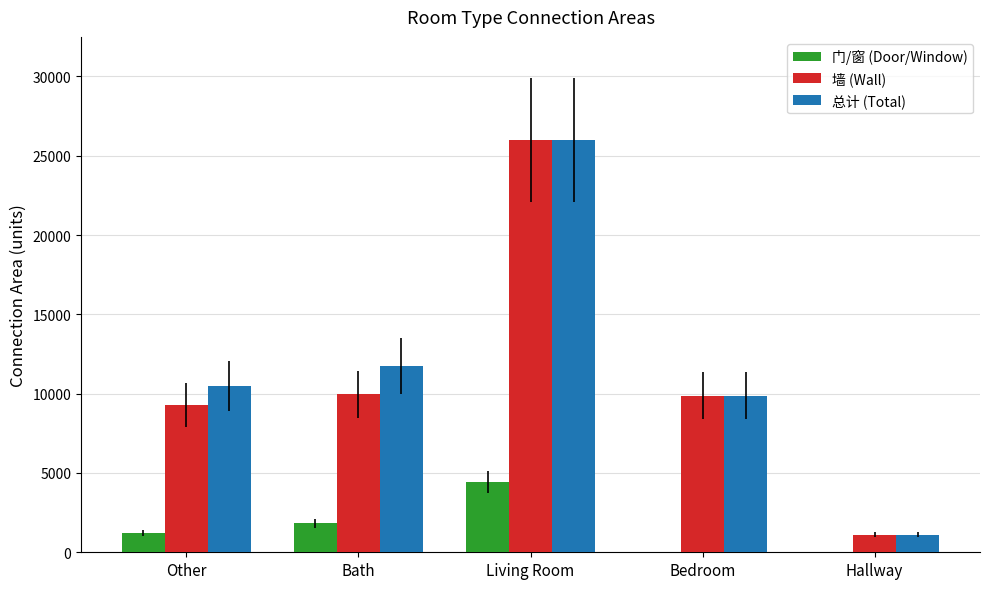

How many distinct data groups are displayed?

3